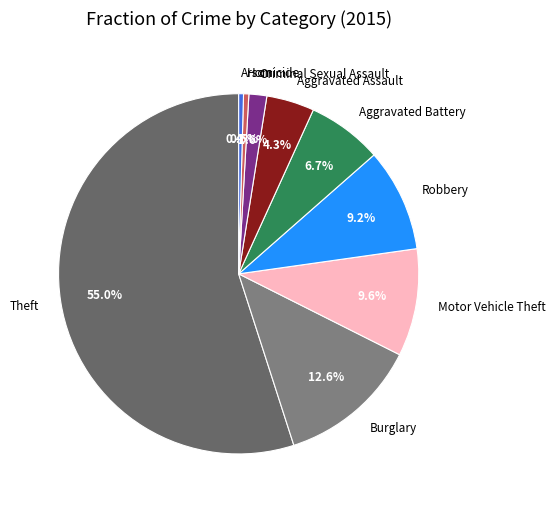

True or false: Criminal Sexual Assault accounts for 9% of the total.

False